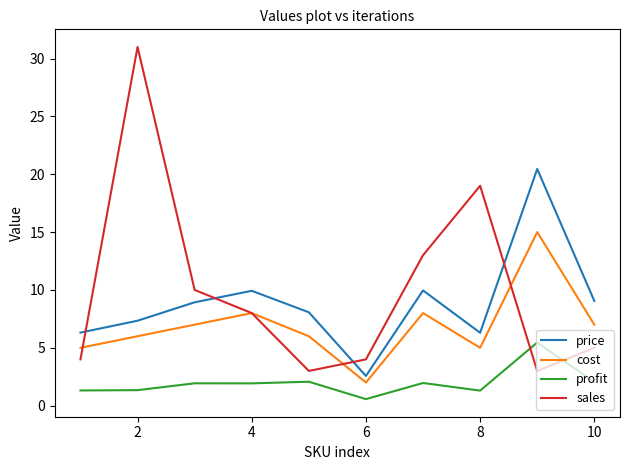

True or false: cost and profit intersect in this chart.

False